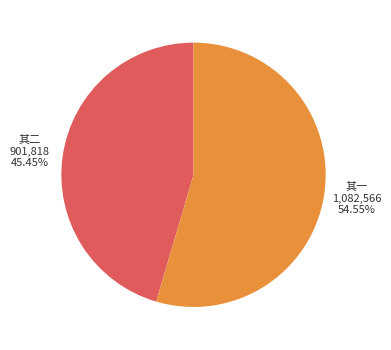

Does any single category account for the majority?

Yes